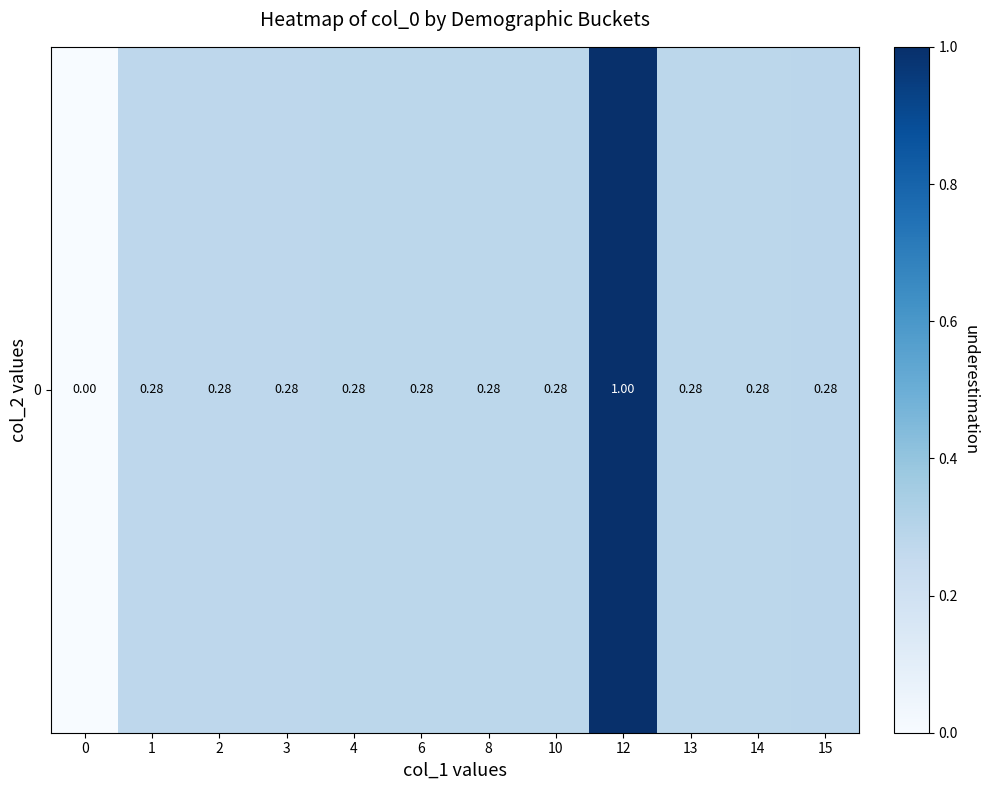

Read the value at 14.

0.3